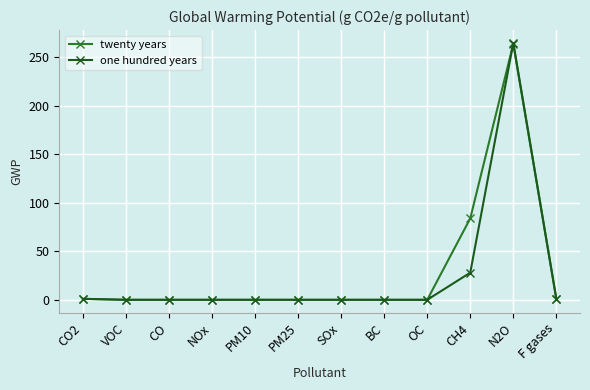

How many times do twenty years and one hundred years cross each other?

1